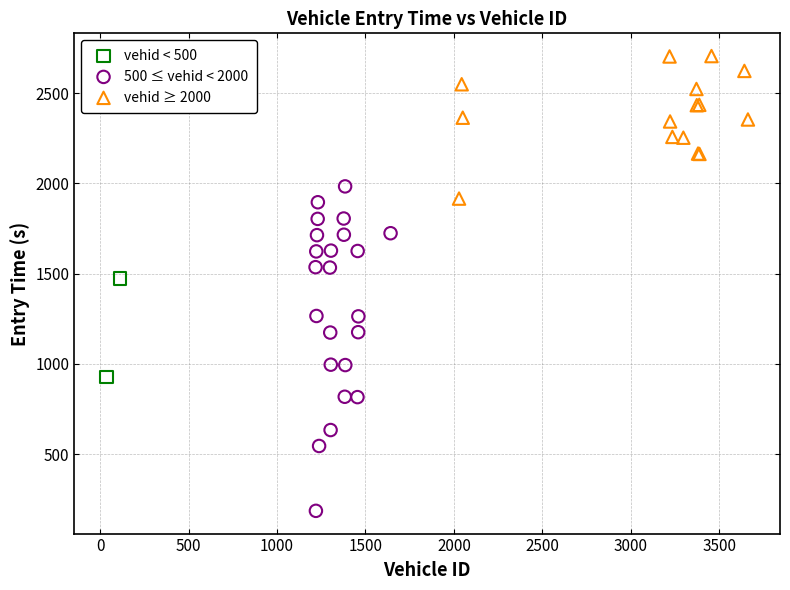

What are all the series names shown in the legend?

vehid < 500, 500 ≤ vehid < 2000, vehid ≥ 2000